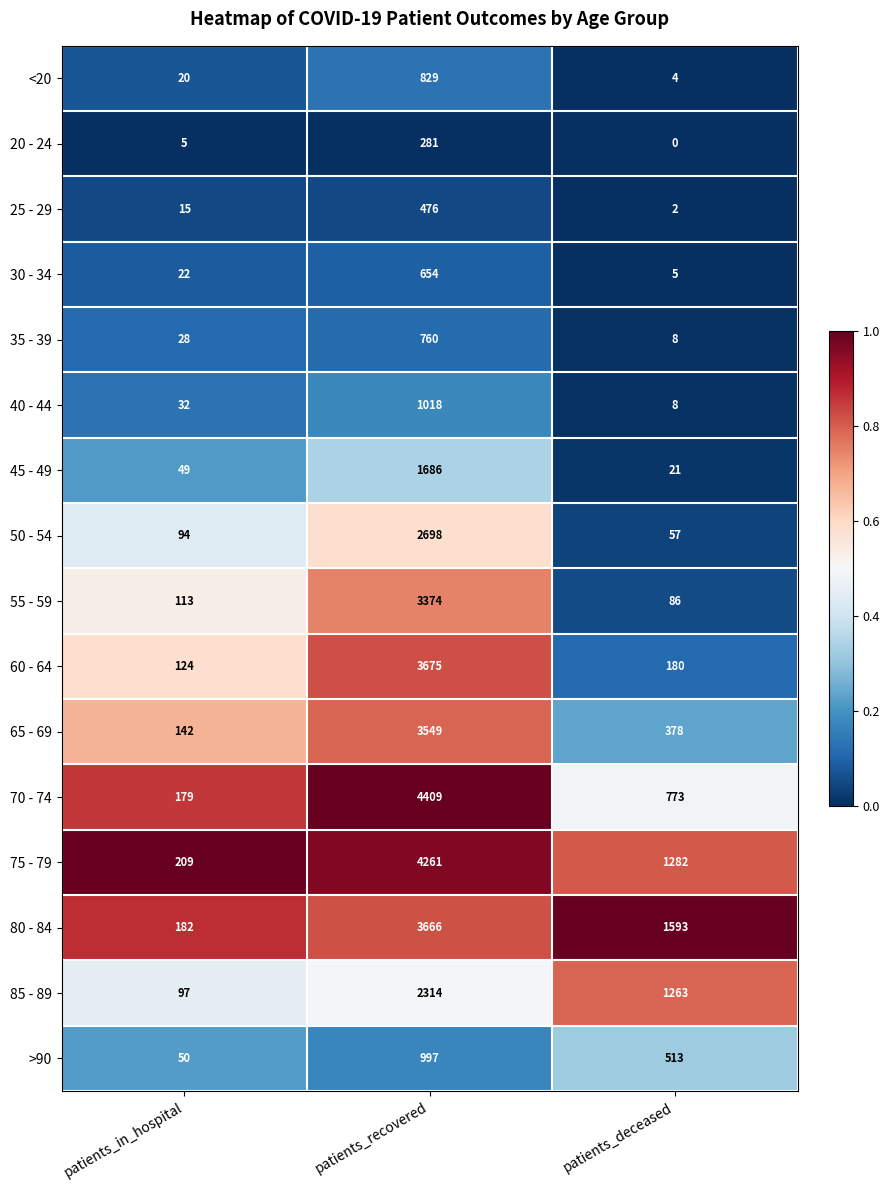

Is the value of 80 - 84 at patients_deceased greater than the value of 25 - 29 at patients_in_hospital?

Yes